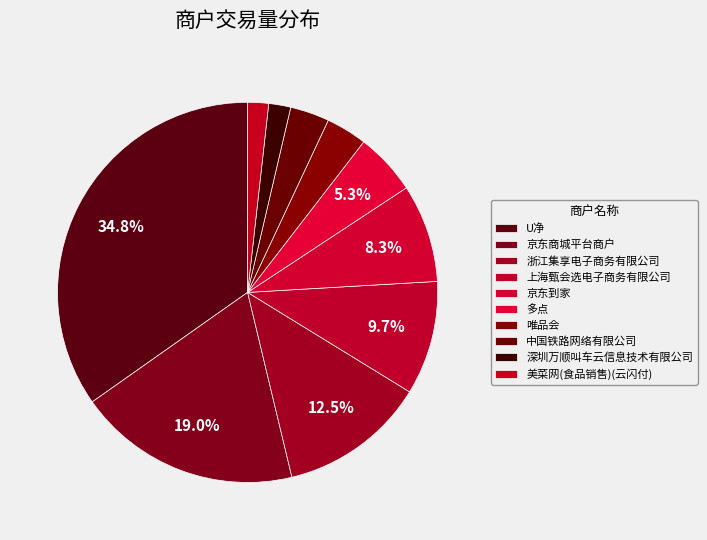

What percentage is the 深圳万顺叫车云信息技术有限公司 slice, to the nearest percent?

2%